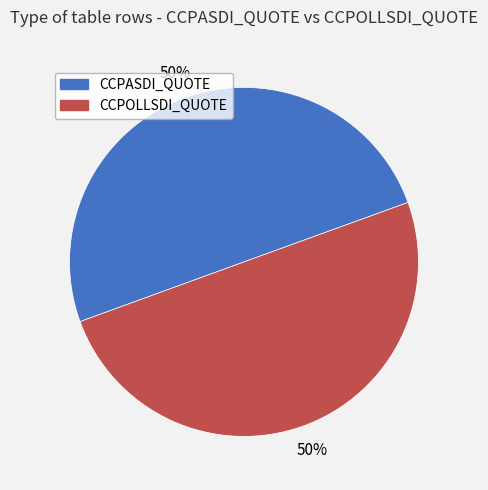

Is it true that CCPASDI_QUOTE is 50% of the pie?

True